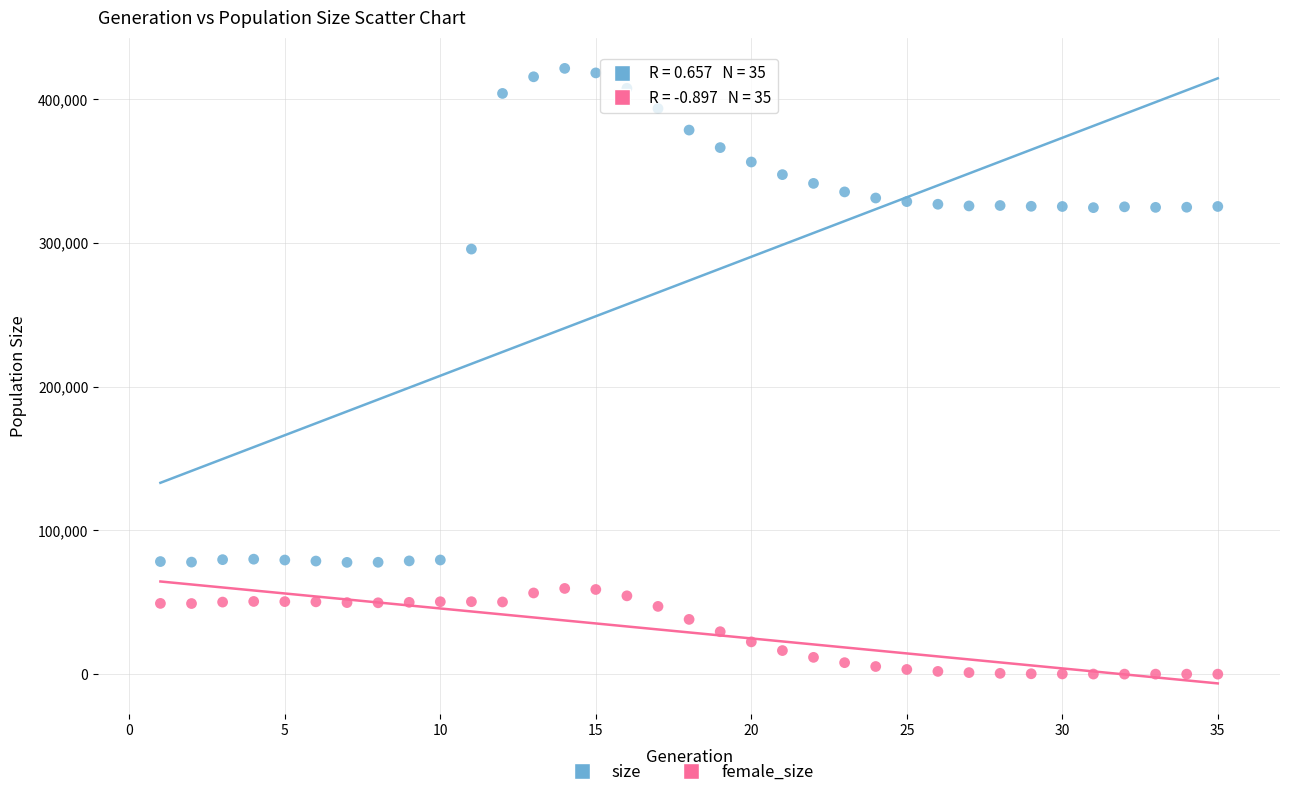

Across all data points, what is the range of Y values (max minus min)?

421417